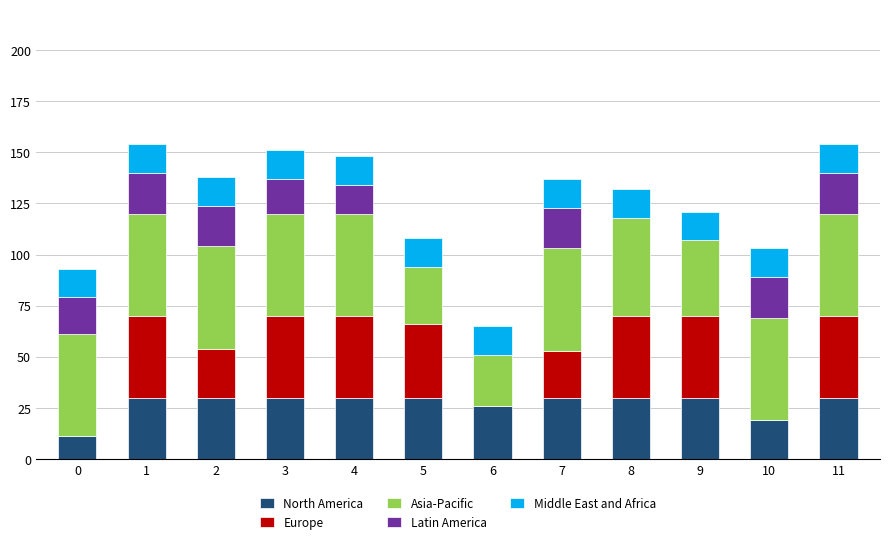

What is the total value across all series at 3?

151